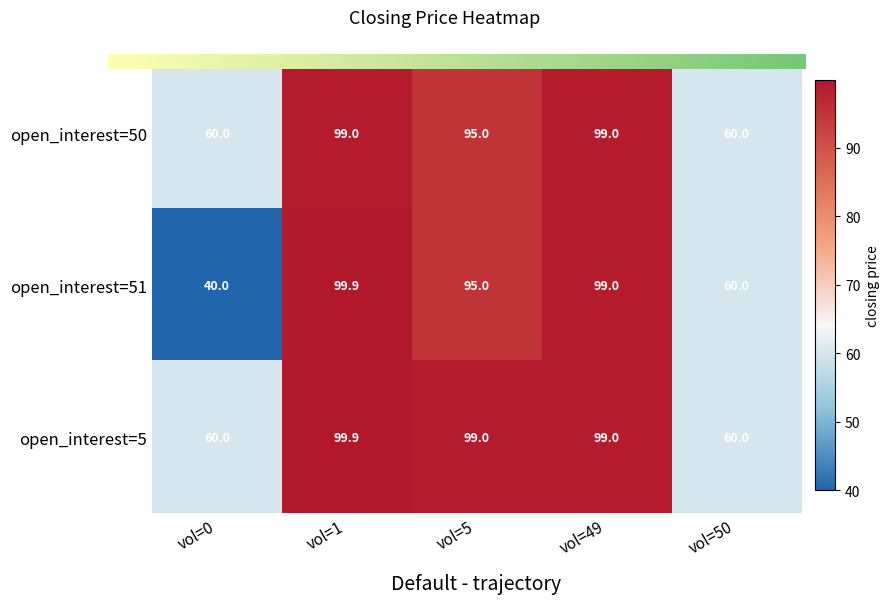

How many series are shown in this chart?

3